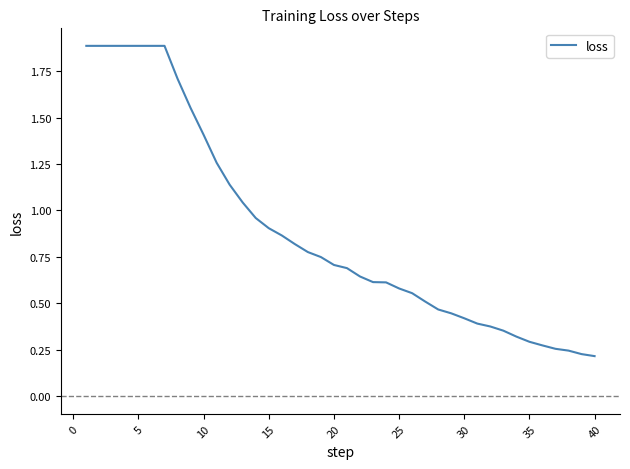

What is the greatest value displayed?

1.9